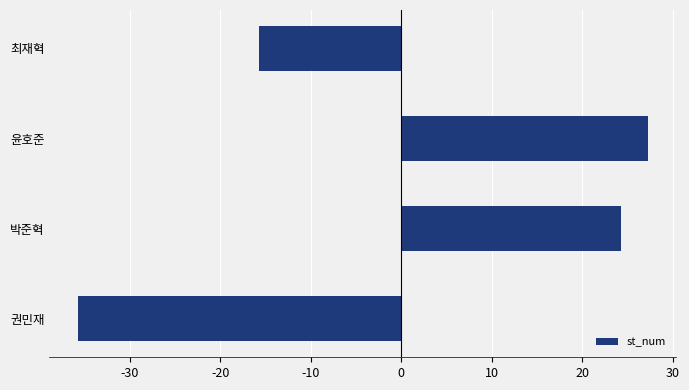

How many bars are there in total?

4